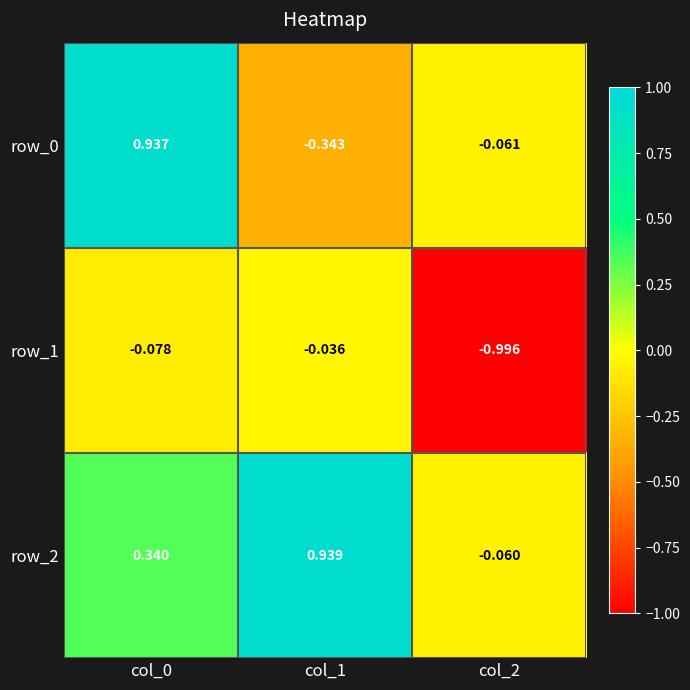

Which category has the lowest value across all series?

col_2